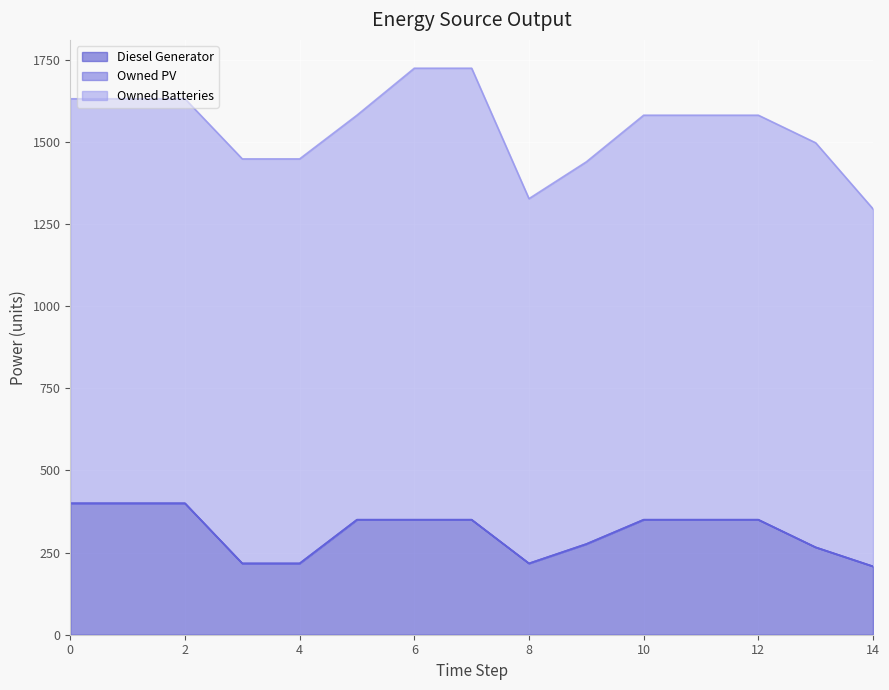

What is the value of the Owned Batteries point at the 5th from the left?

1231